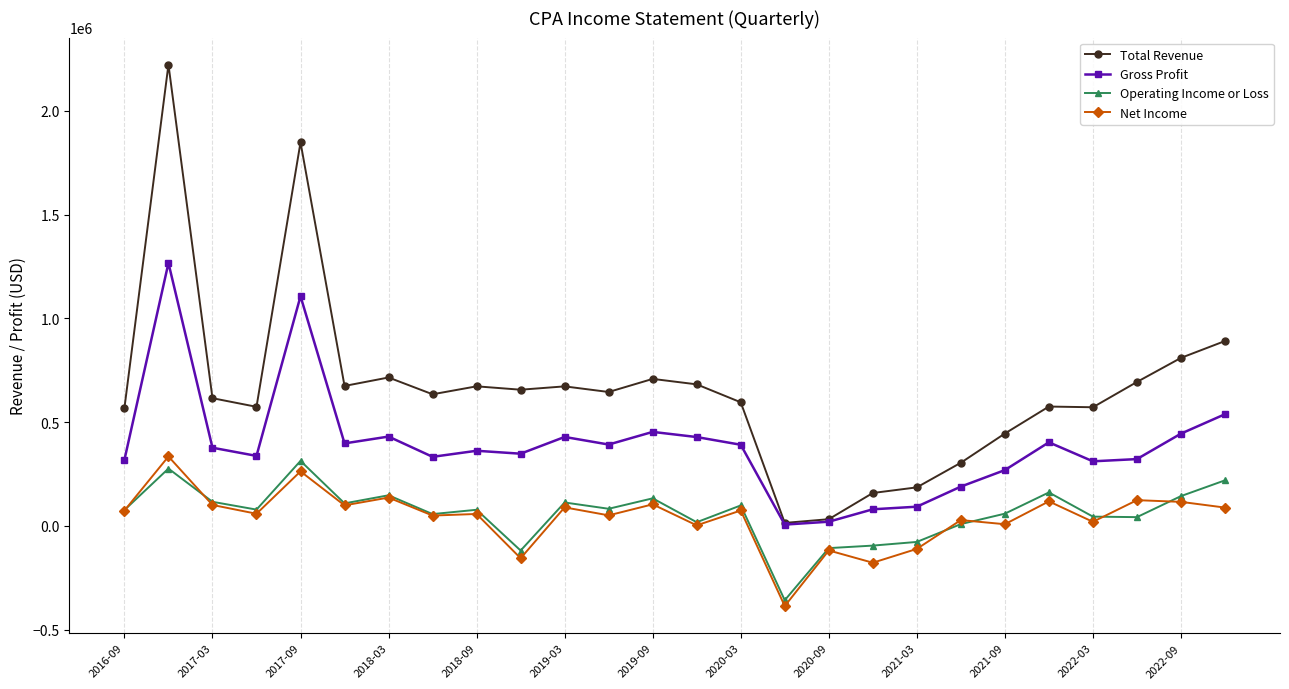

How many lines are shown in the chart?

4